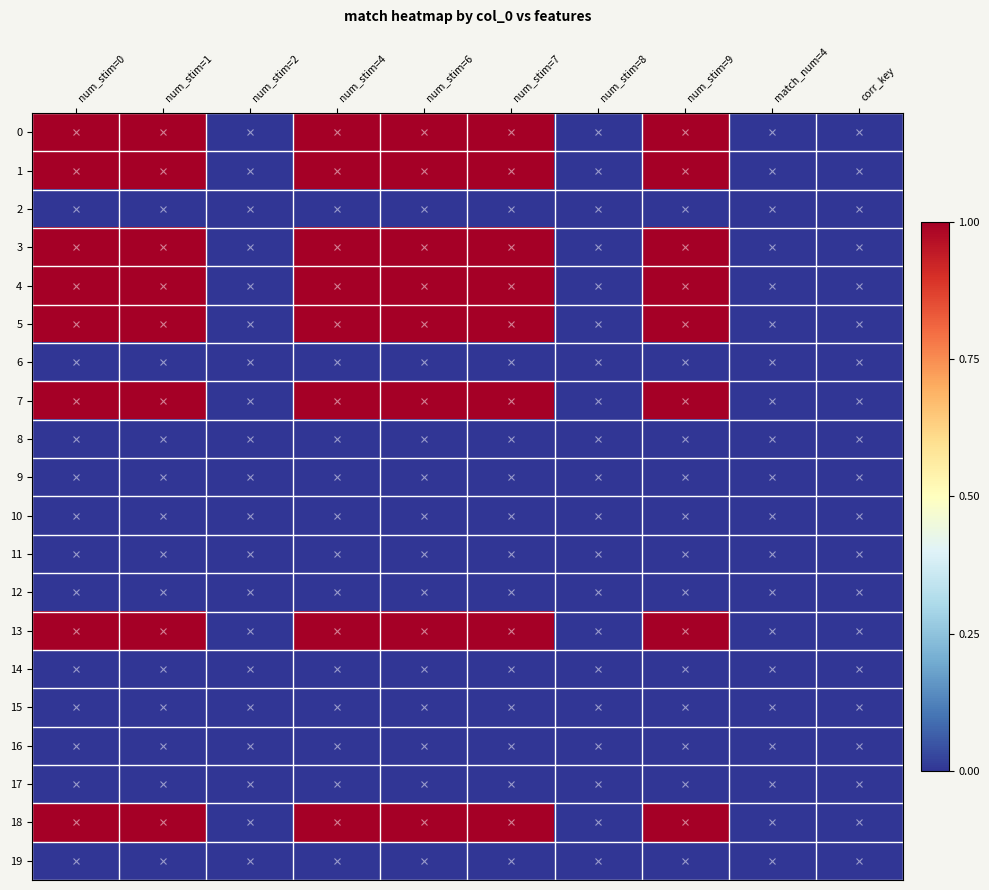

Between num_stim=7 and corr_key, which is larger?

num_stim=7